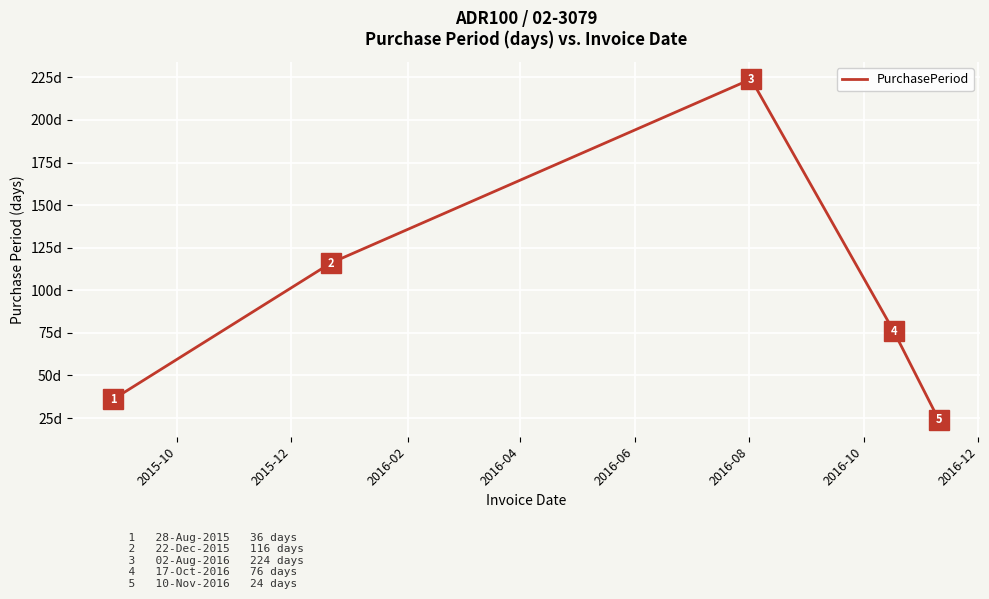

Does the chart have visible grid lines?

Yes